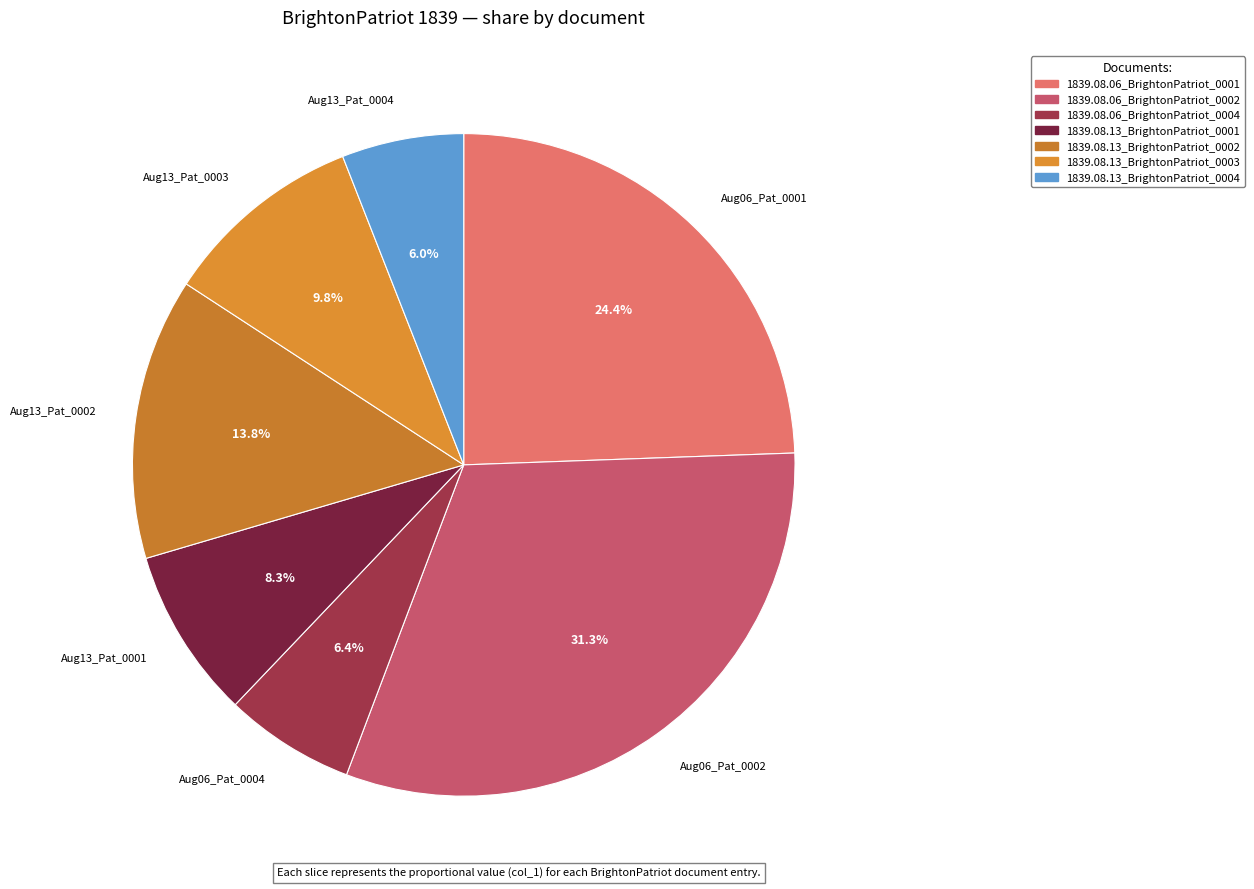

Between 1839.08.13_BrightonPatriot_0001 and 1839.08.13_BrightonPatriot_0004, which is larger?

1839.08.13_BrightonPatriot_0001